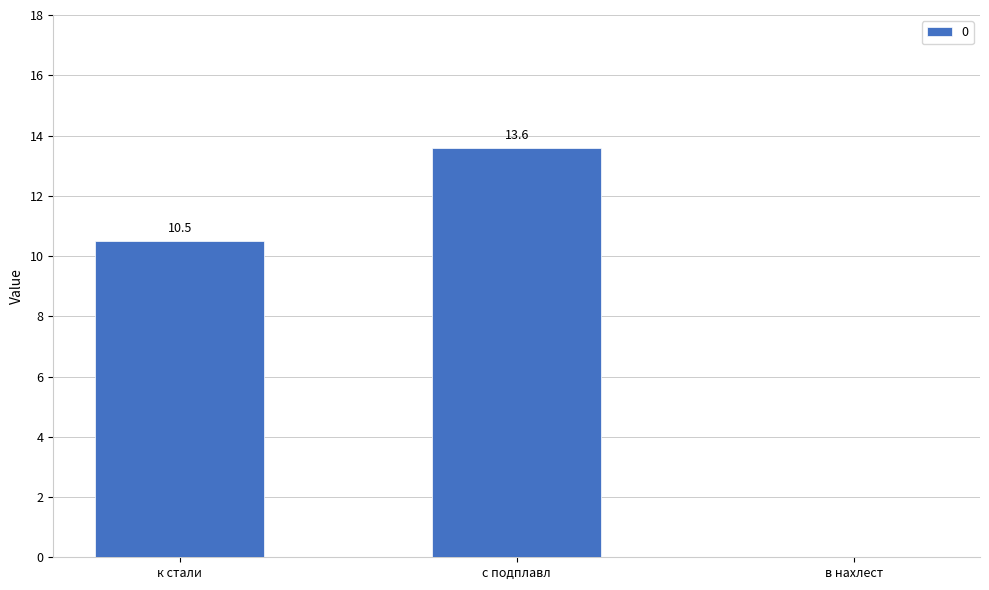

Count the number of data series in this chart.

1